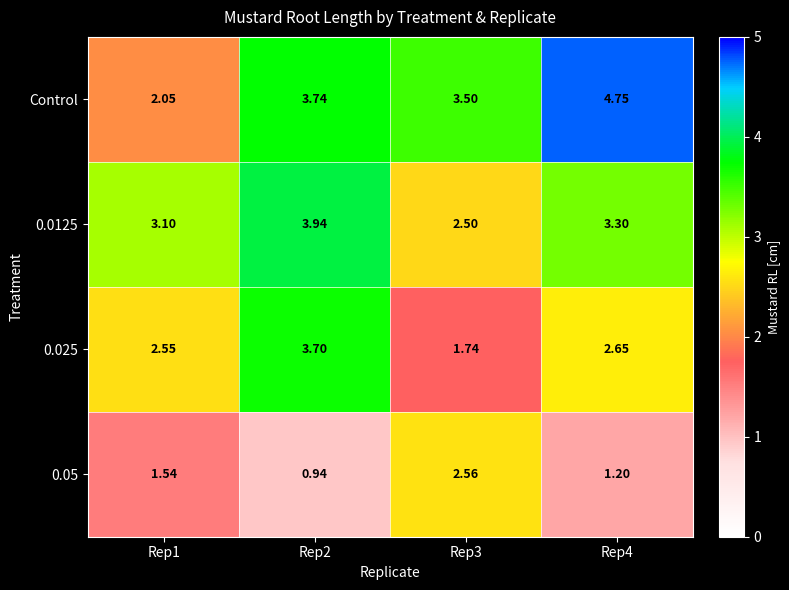

Rank the series by their maximum value, from lowest to highest.

0.05, 0.025, 0.0125, Control